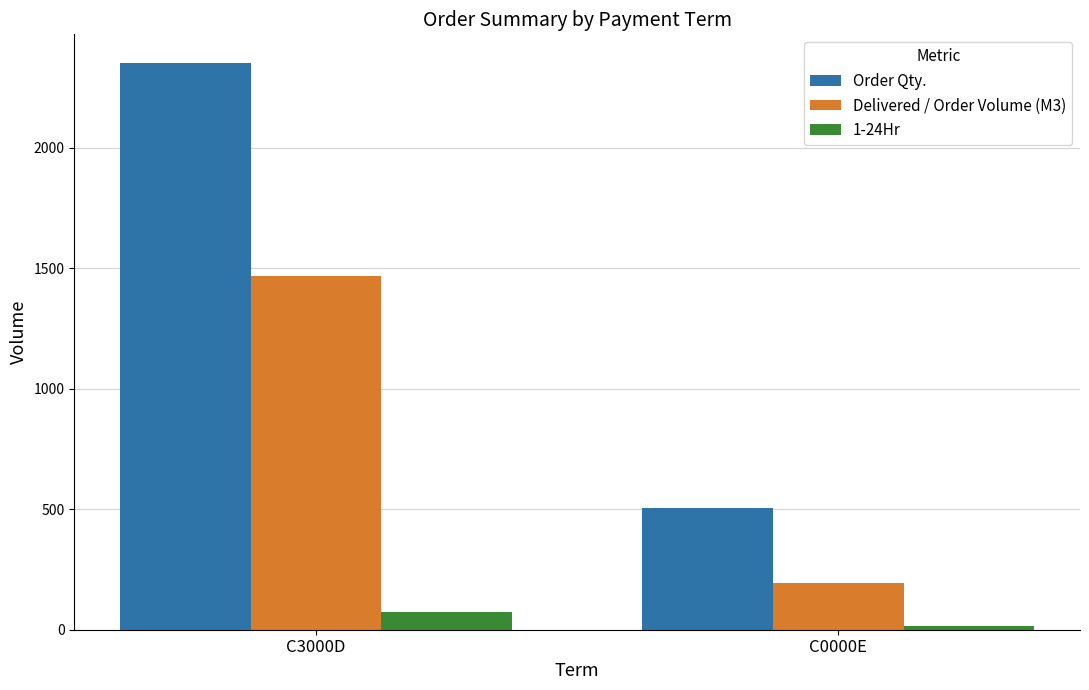

How many distinct data groups are displayed?

3